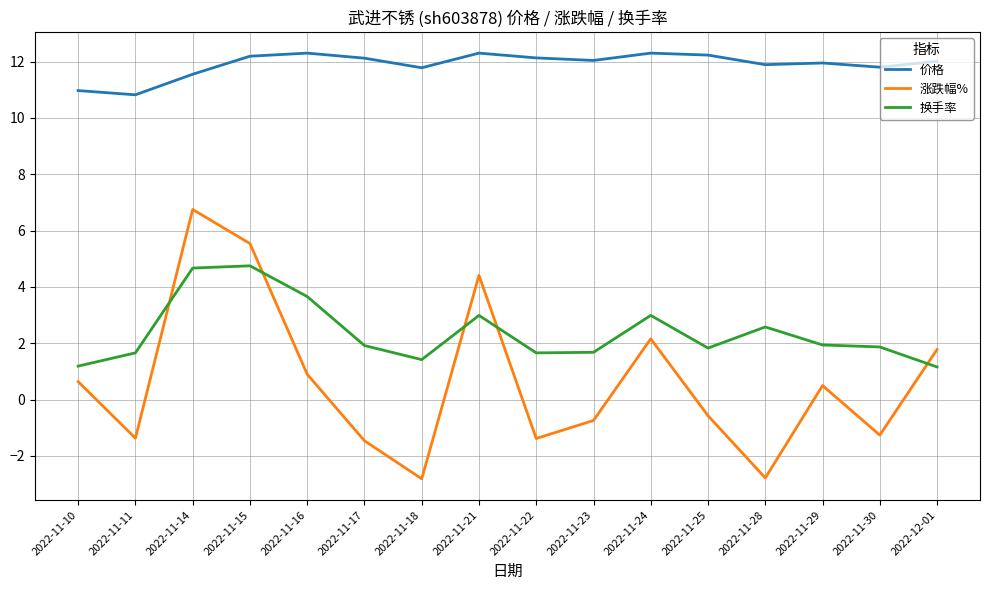

At 2022-11-22, list the series in order from largest to smallest.

价格, 换手率, 涨跌幅%